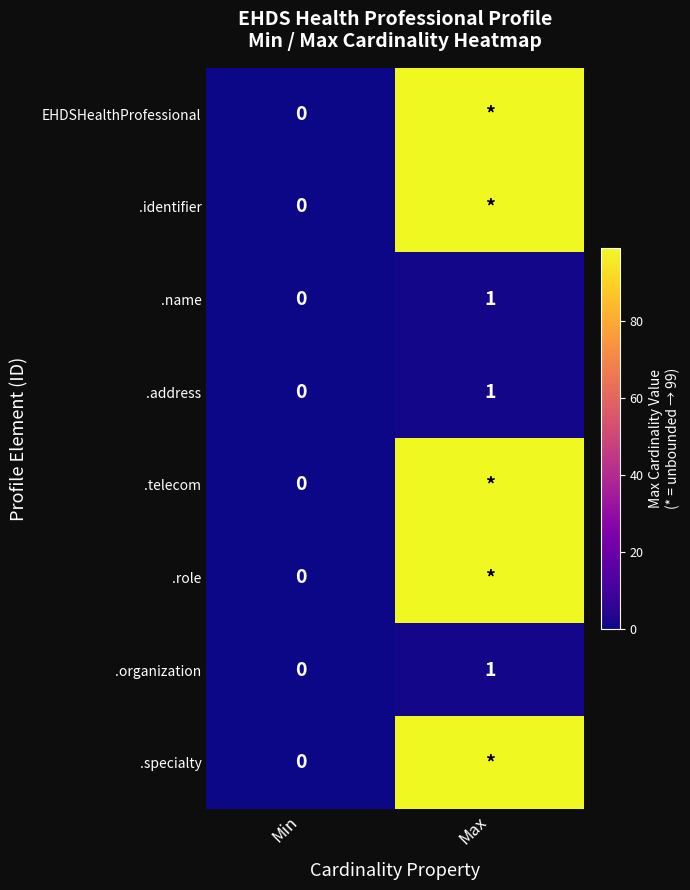

True or false: .organization has a value of 1 at Max.

True